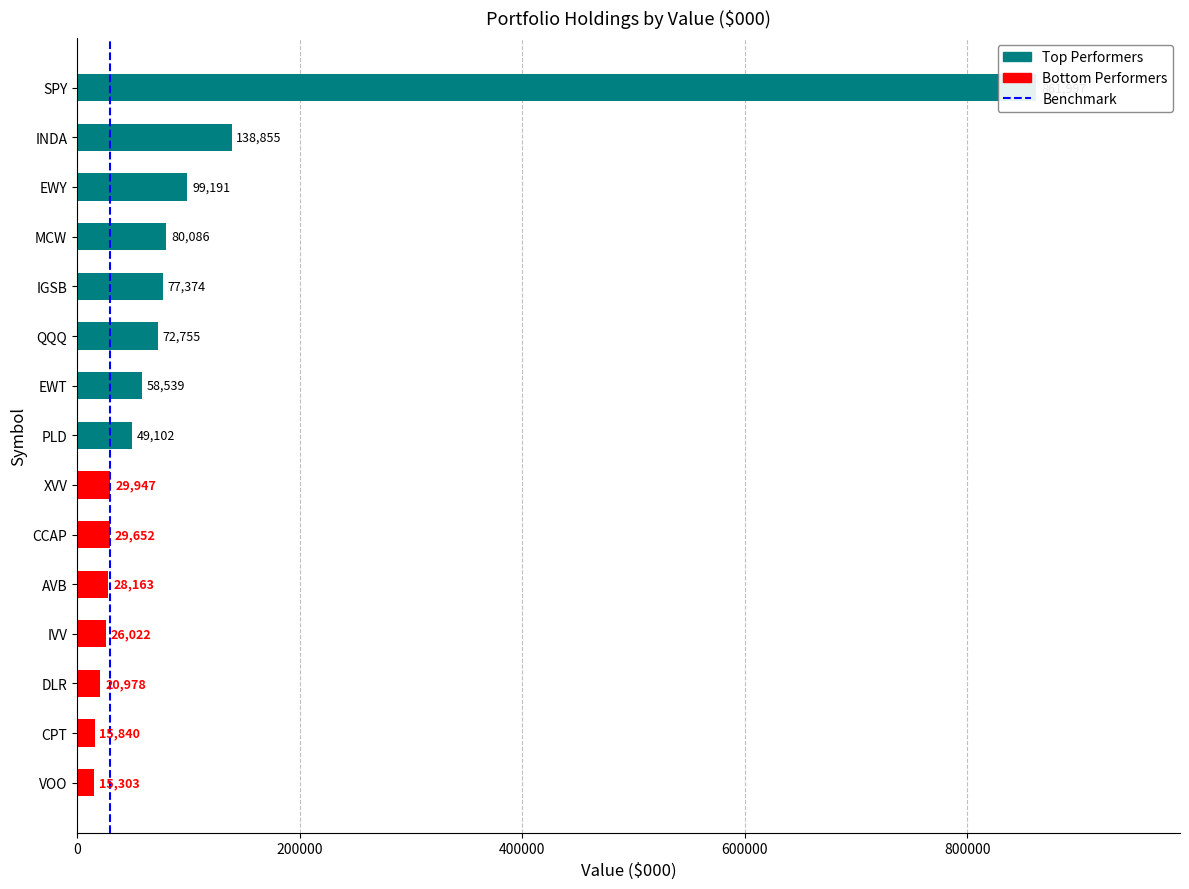

True or false: the data shows 0 at 0.

True